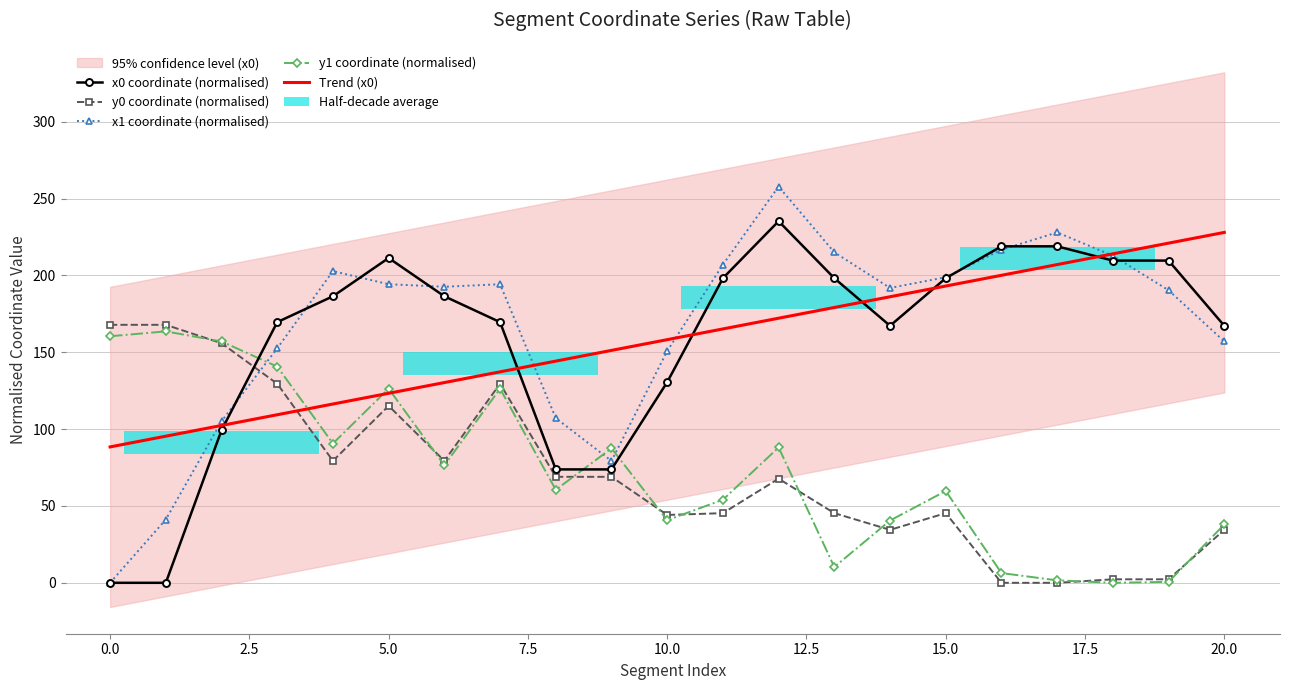

What is the average value of the y0 series?

70.6